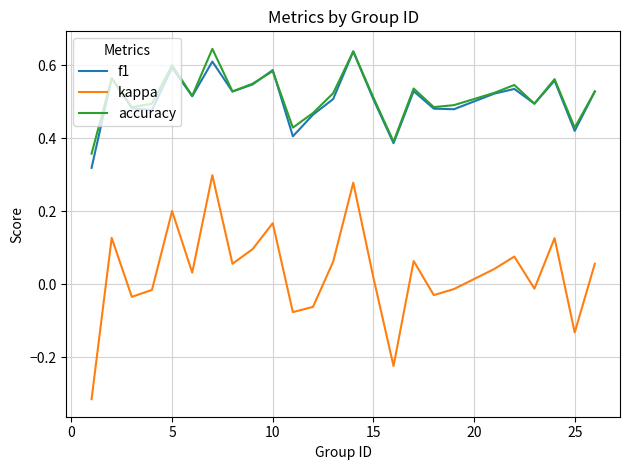

What is the sum of all accuracy values?

12.9